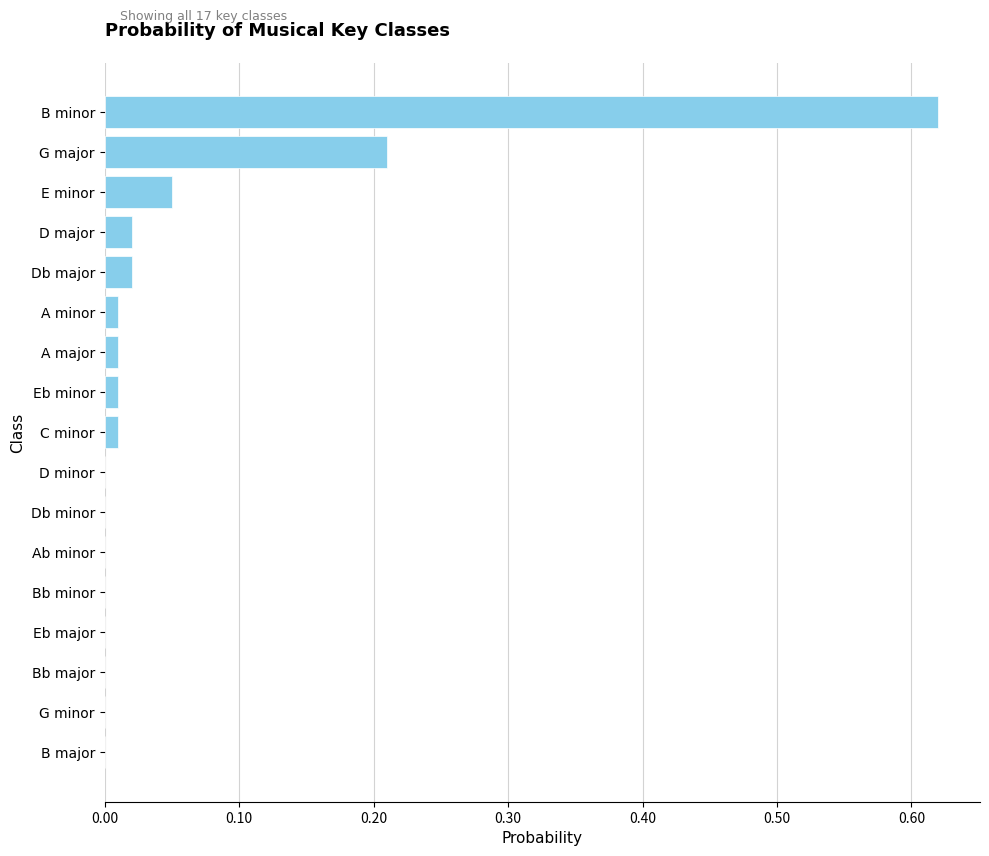

What is the sum of all values?

1.0